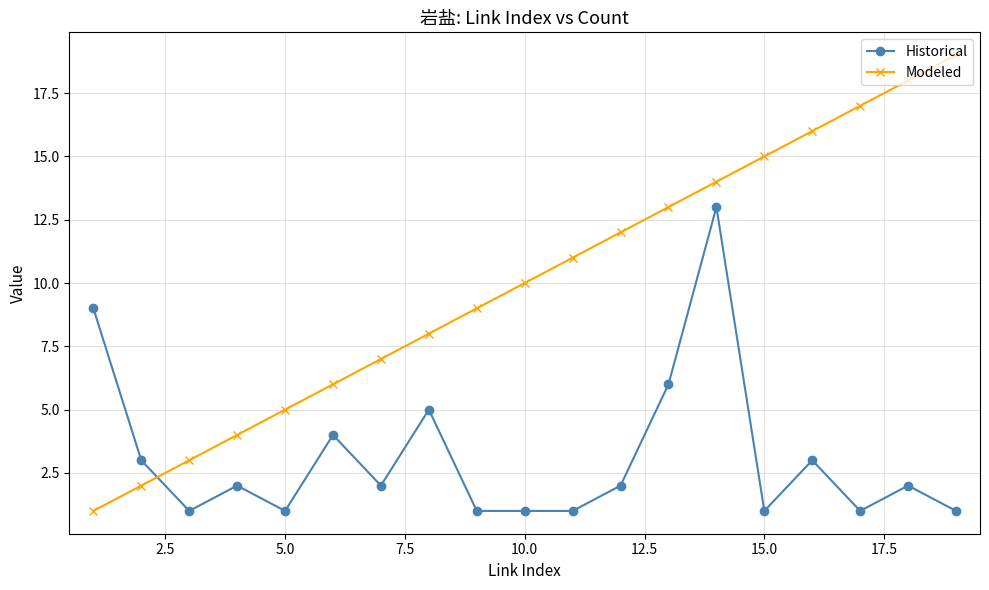

List the series in order of their peak value, highest first.

Modeled, Historical